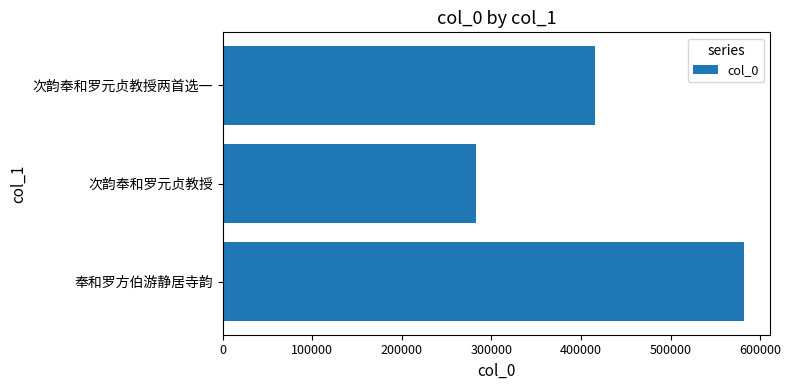

What is the change in value from 奉和罗方伯游静居寺韵 to 次韵奉和罗元贞教授两首选一?

-166676